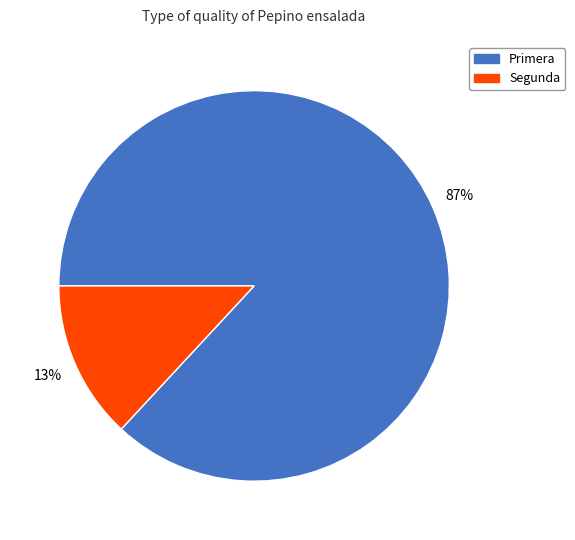

Rank the categories by value from lowest to highest.

Segunda, Primera